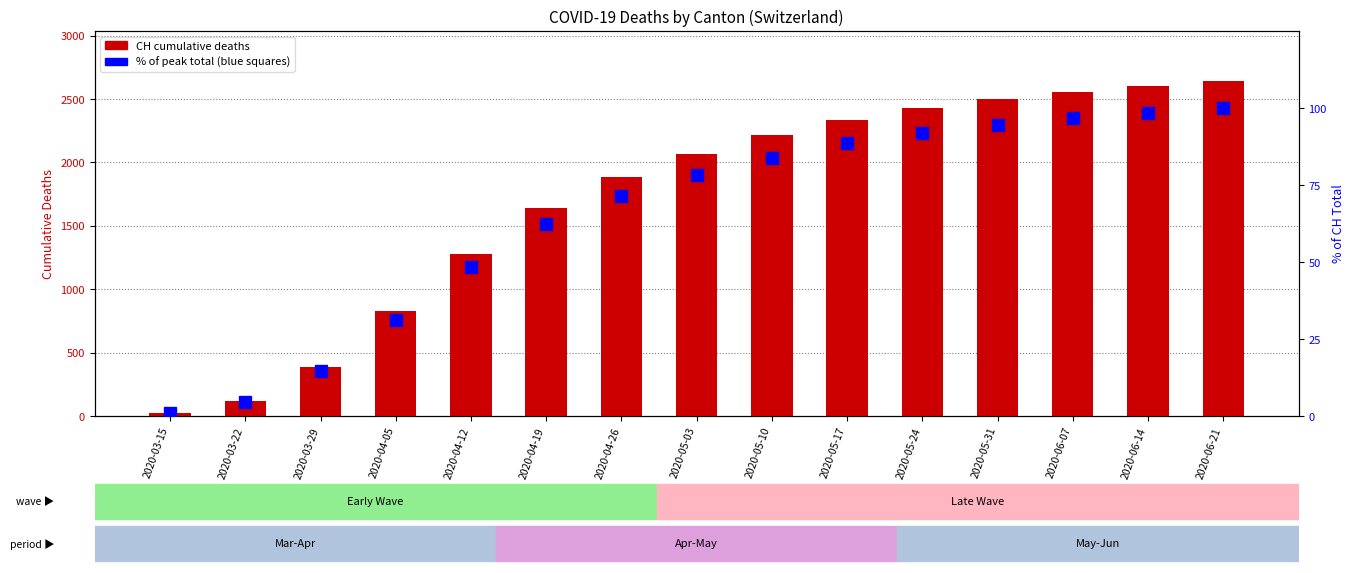

What is the label of the 10th bar from the left?

2020-05-17